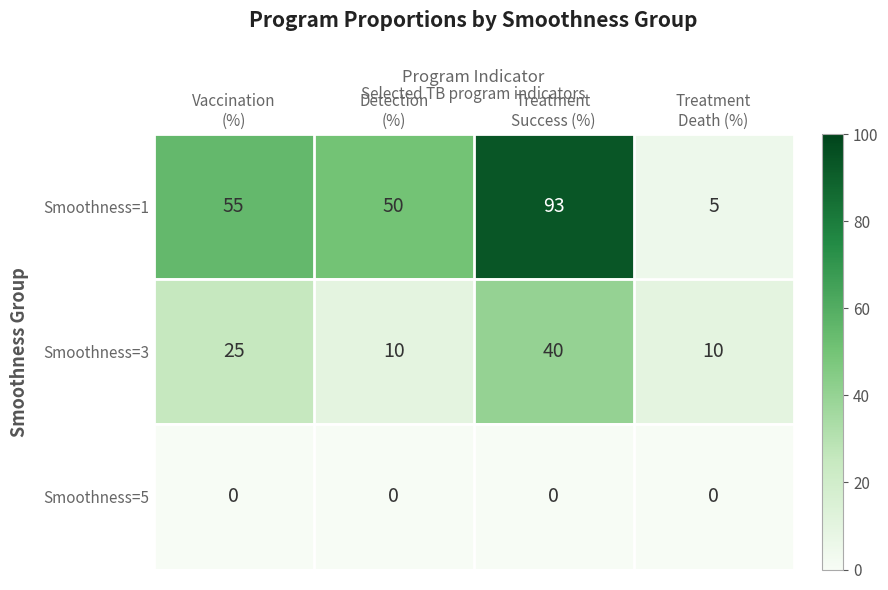

Reading left to right, extract all data points from this chart.

Smoothness=1: 55	50	93	5
Smoothness=3: 25	10	40	10
Smoothness=5: 0	0	0	0